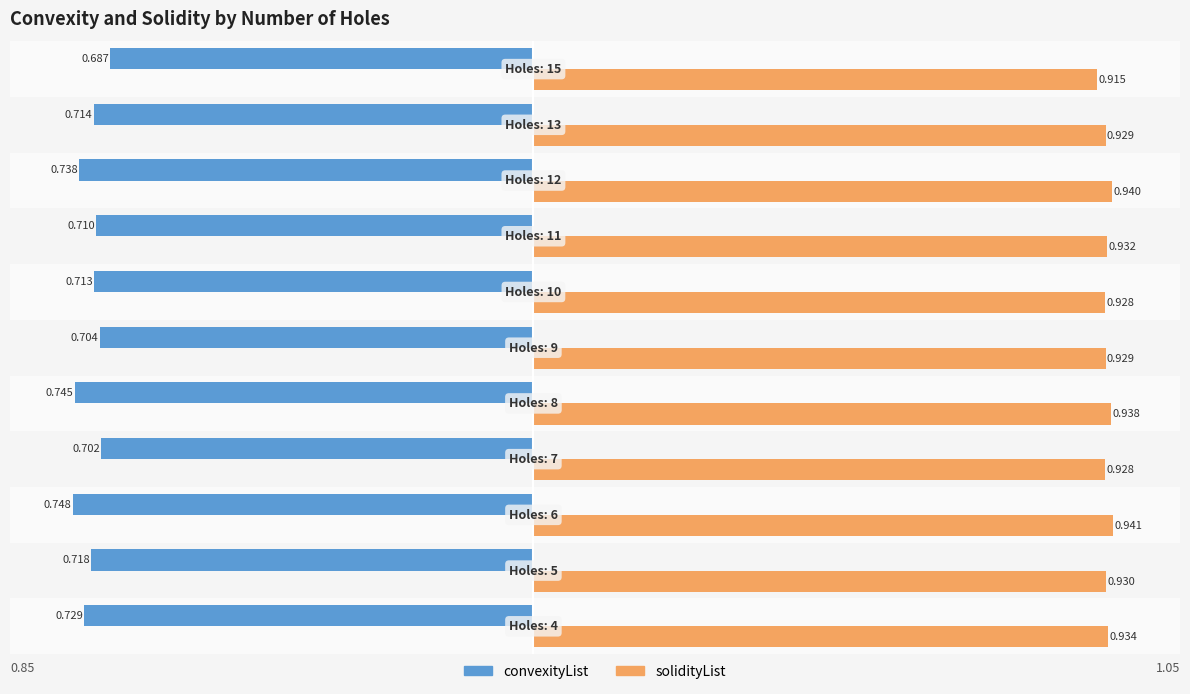

What are all the series names shown in the legend?

convexityList, solidityList